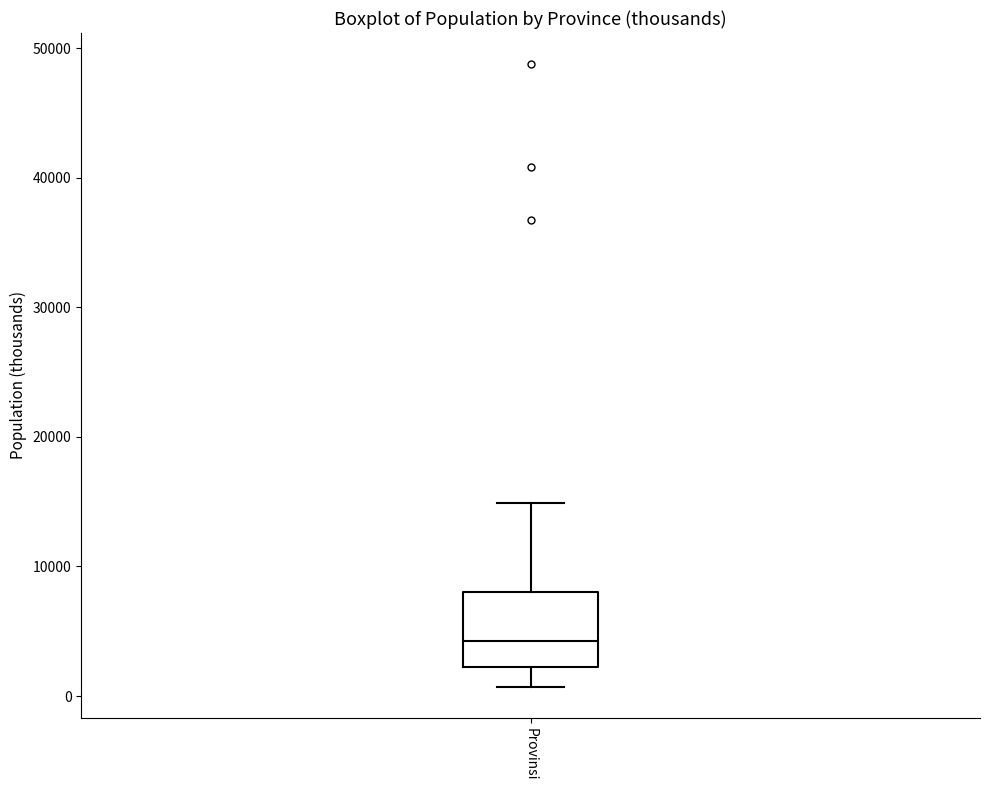

Read this box plot against the y-axis: the position of the median line, the range covered by the box, and the ends of both whiskers. The values are not printed on the chart, so give them approximately, as read against the axis.

median 4000, box 2000 to 8000, whiskers 1000 to 15000